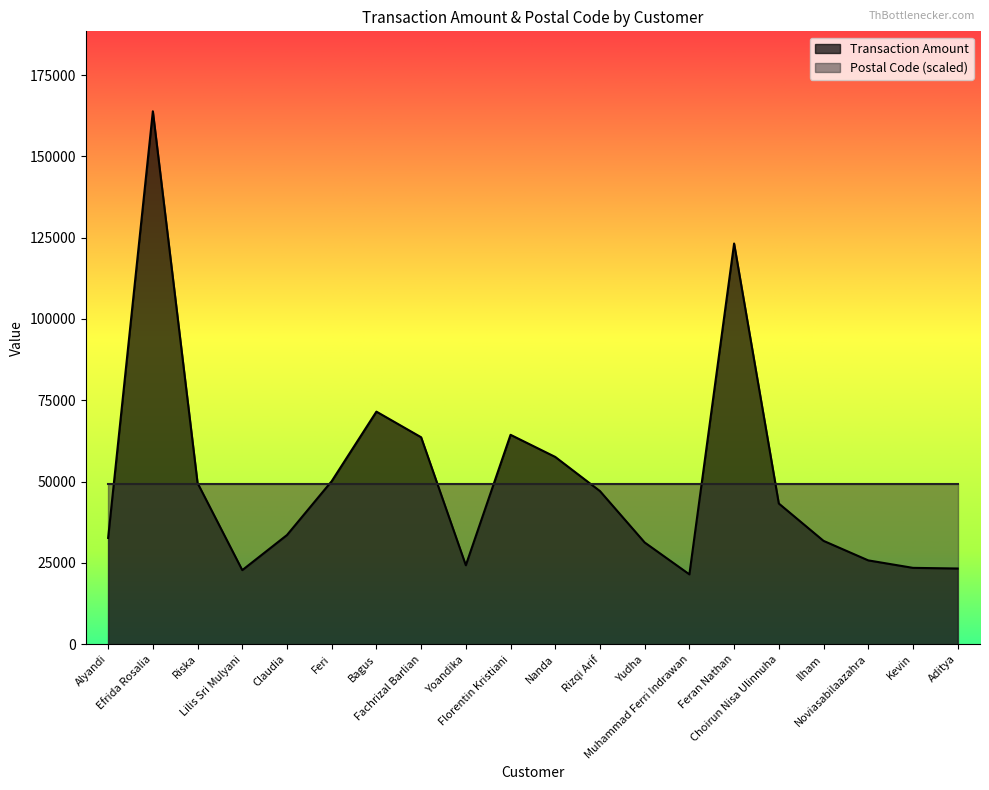

What is the sum of all values?

1004928